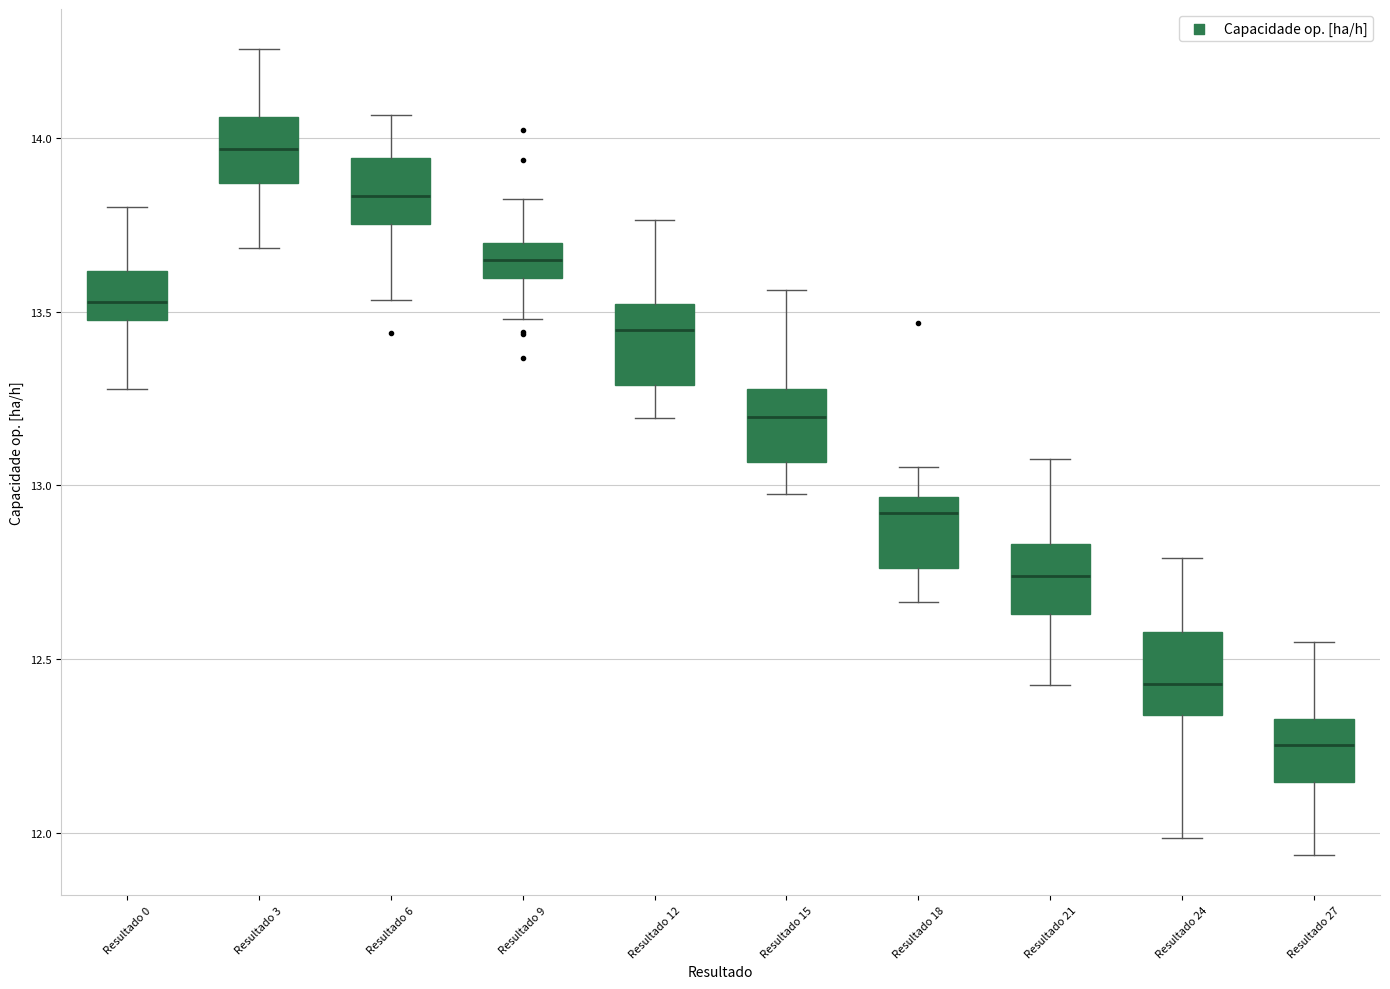

Reading left to right, transcribe this box plot: for each box, give where its median line is, the range the box spans, and where its two whiskers end, as read against the y-axis. The values are not printed on the chart, so give them approximately, as read against the axis.

Resultado 0: median 13.55, box 13.50 to 13.60, whiskers 13.30 to 13.80
Resultado 3: median 13.95, box 13.85 to 14.05, whiskers 13.70 to 14.25
Resultado 6: median 13.85, box 13.75 to 13.95, whiskers 13.55 to 14.05
Resultado 9: median 13.65, box 13.60 to 13.70, whiskers 13.50 to 13.85
Resultado 12: median 13.45, box 13.30 to 13.50, whiskers 13.20 to 13.75
Resultado 15: median 13.20, box 13.05 to 13.30, whiskers 13.00 to 13.55
Resultado 18: median 12.90, box 12.75 to 12.95, whiskers 12.65 to 13.05
Resultado 21: median 12.75, box 12.65 to 12.85, whiskers 12.45 to 13.10
Resultado 24: median 12.45, box 12.35 to 12.60, whiskers 12.00 to 12.80
Resultado 27: median 12.25, box 12.15 to 12.35, whiskers 11.95 to 12.55